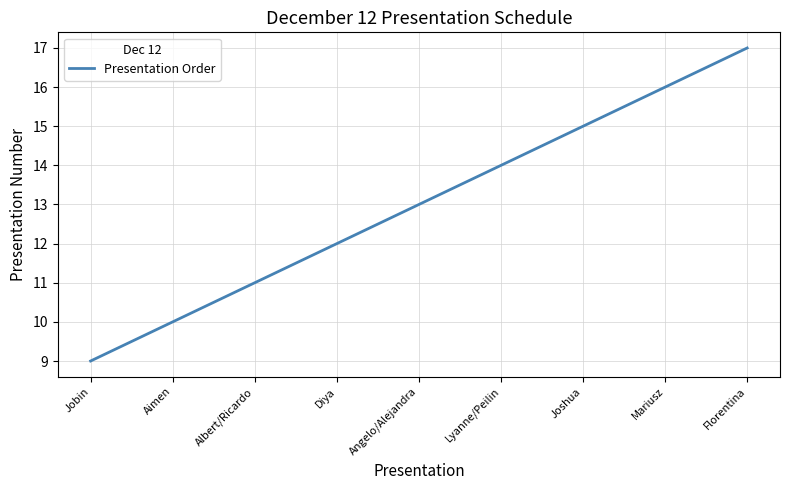

Does the chart have visible grid lines?

Yes